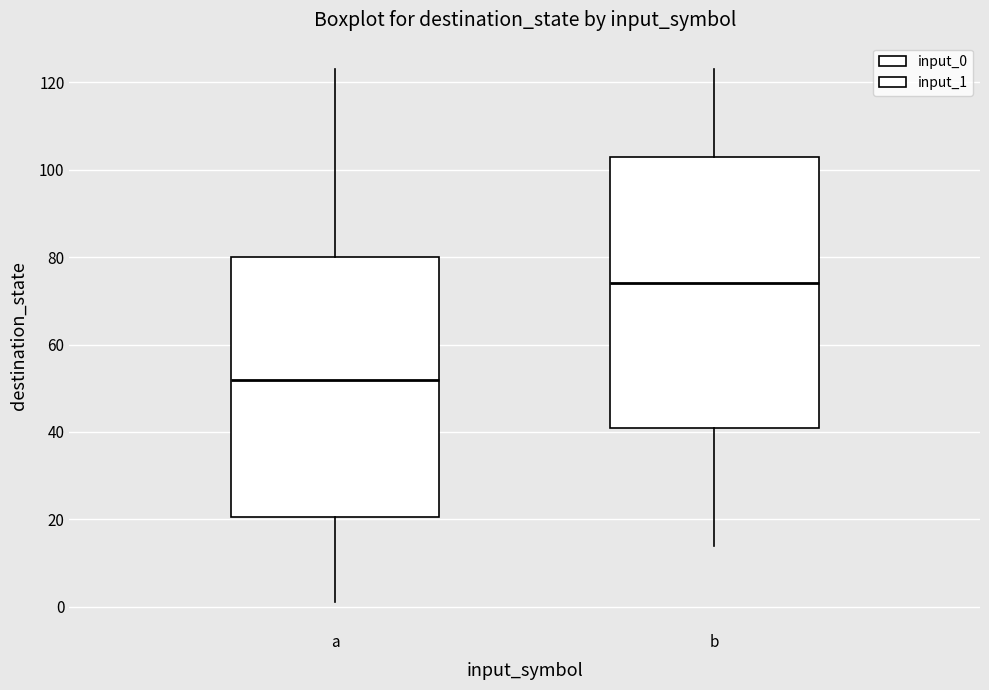

Where is the lower edge of the box for b on the y-axis? The values are not printed on the chart, so give them approximately, as read against the axis.

42